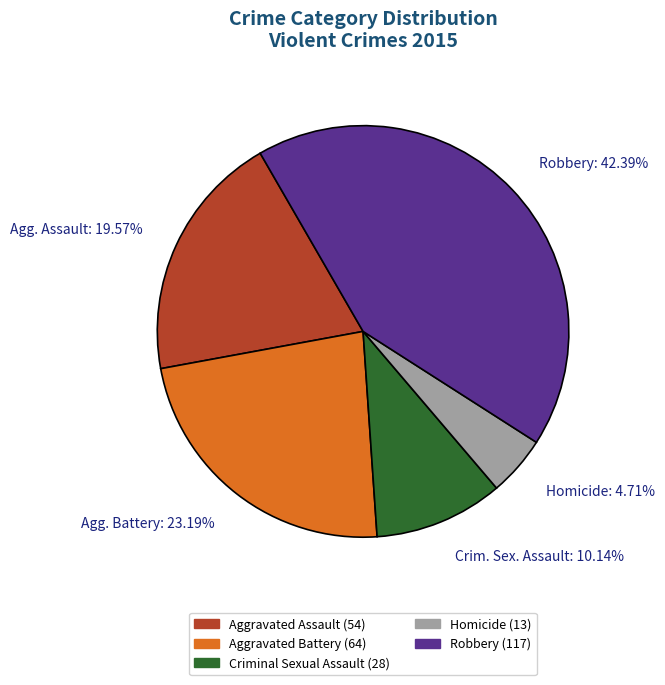

Which has a higher value, Agg. Assault: 19.57% or Robbery: 42.39%?

Robbery: 42.39%